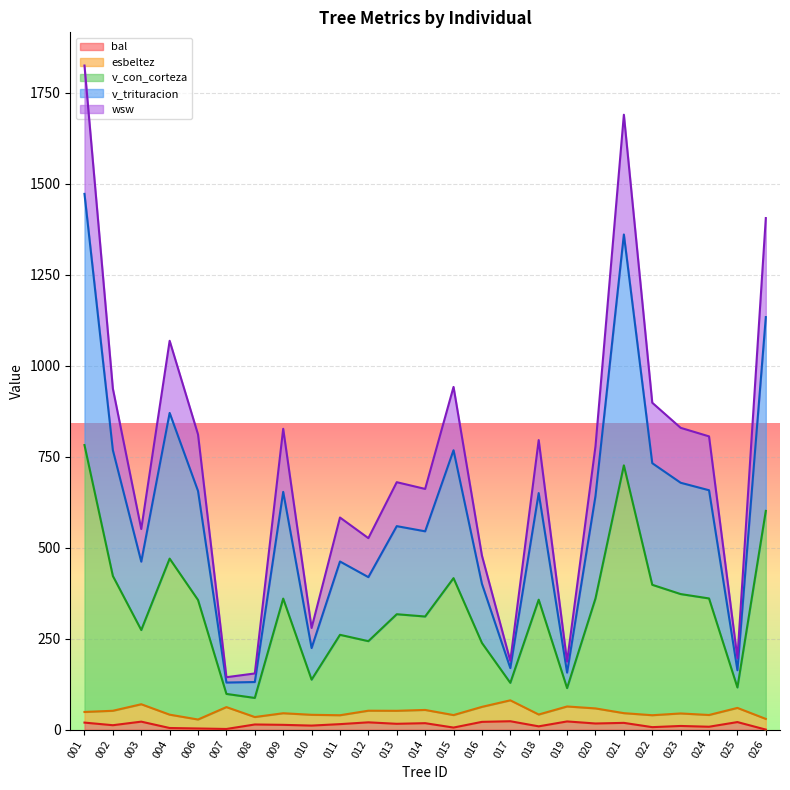

At how many categories does at least one series exceed 1058?

4